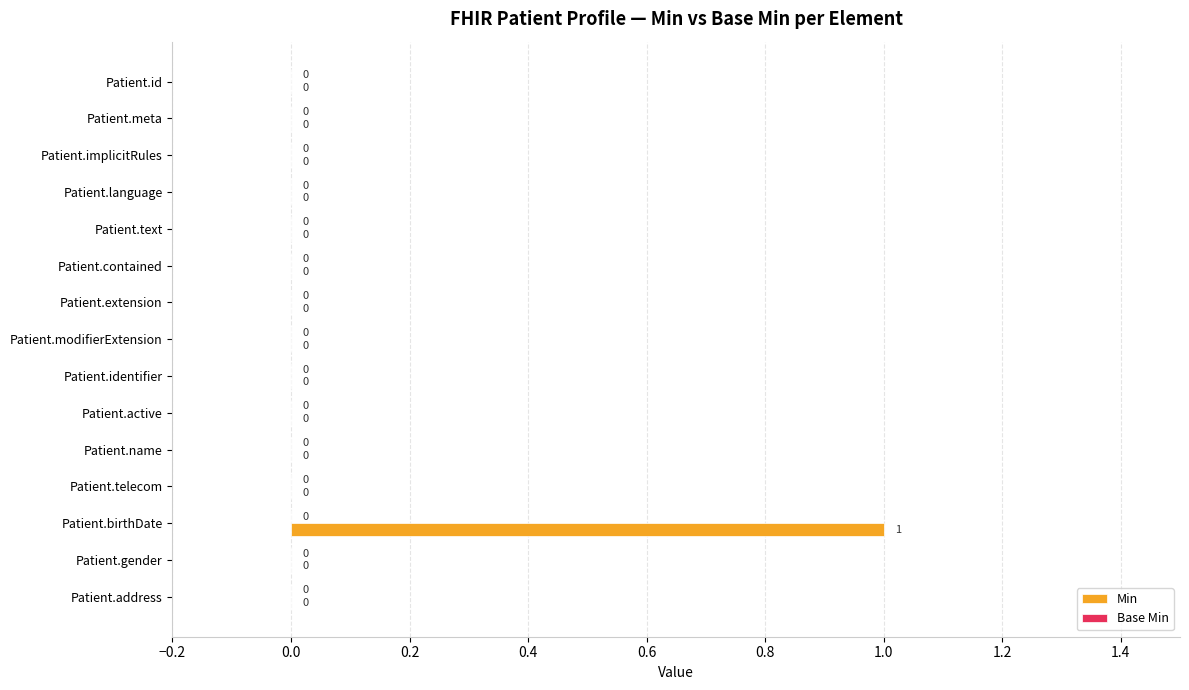

Which has a higher value, Patient.active or Patient.birthDate?

Patient.birthDate